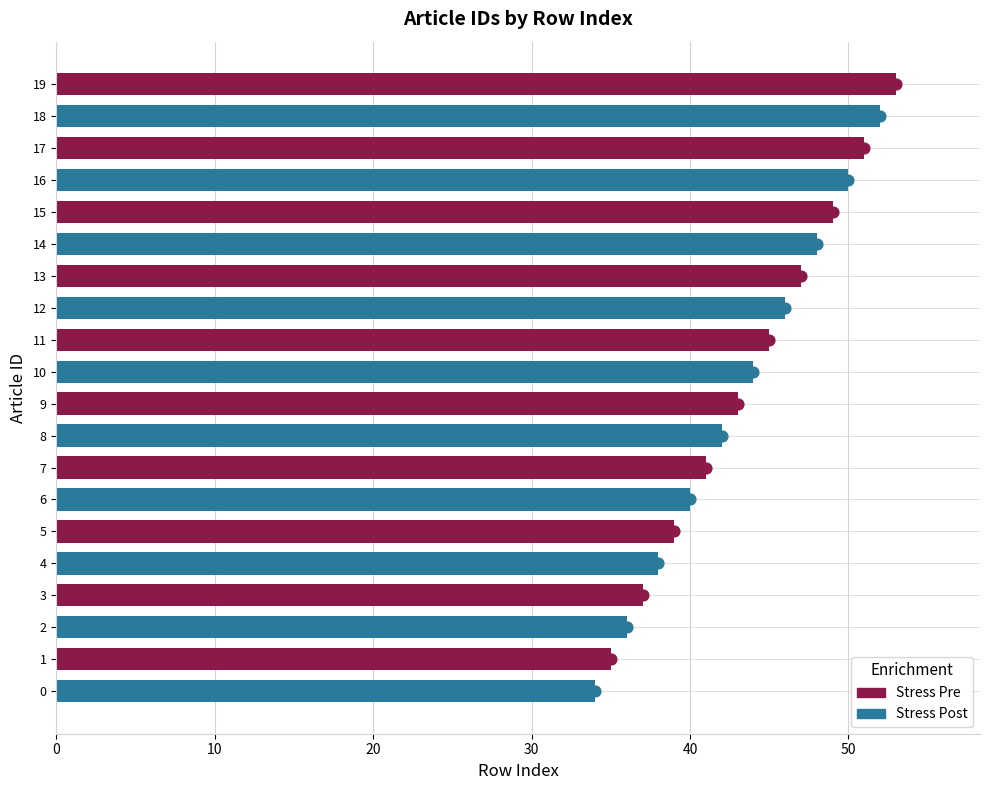

What is the ratio of the value at 4 to the value at 1?

1.1